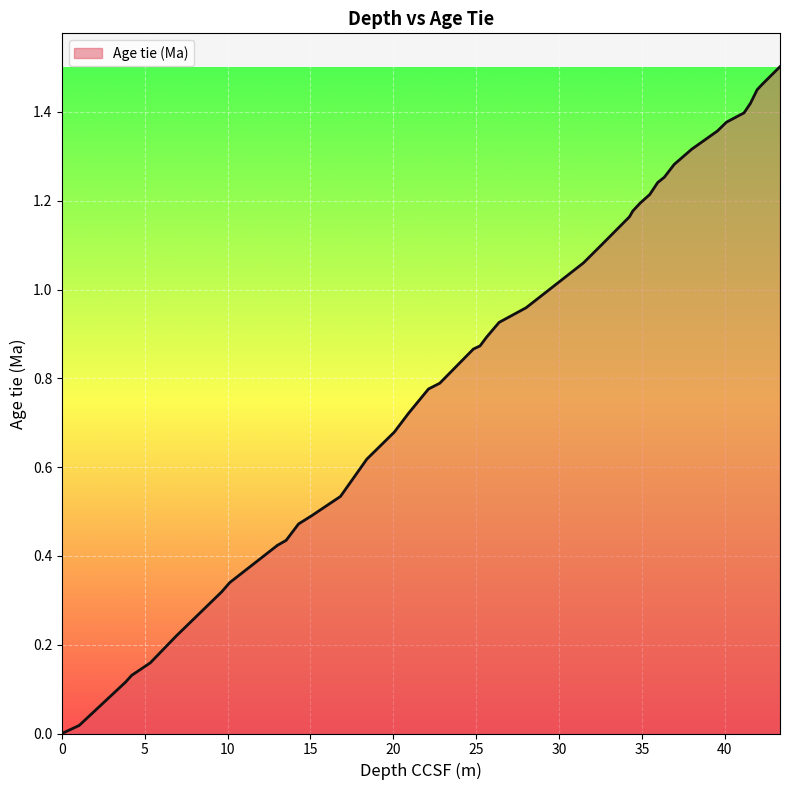

How many lines are shown in the chart?

1